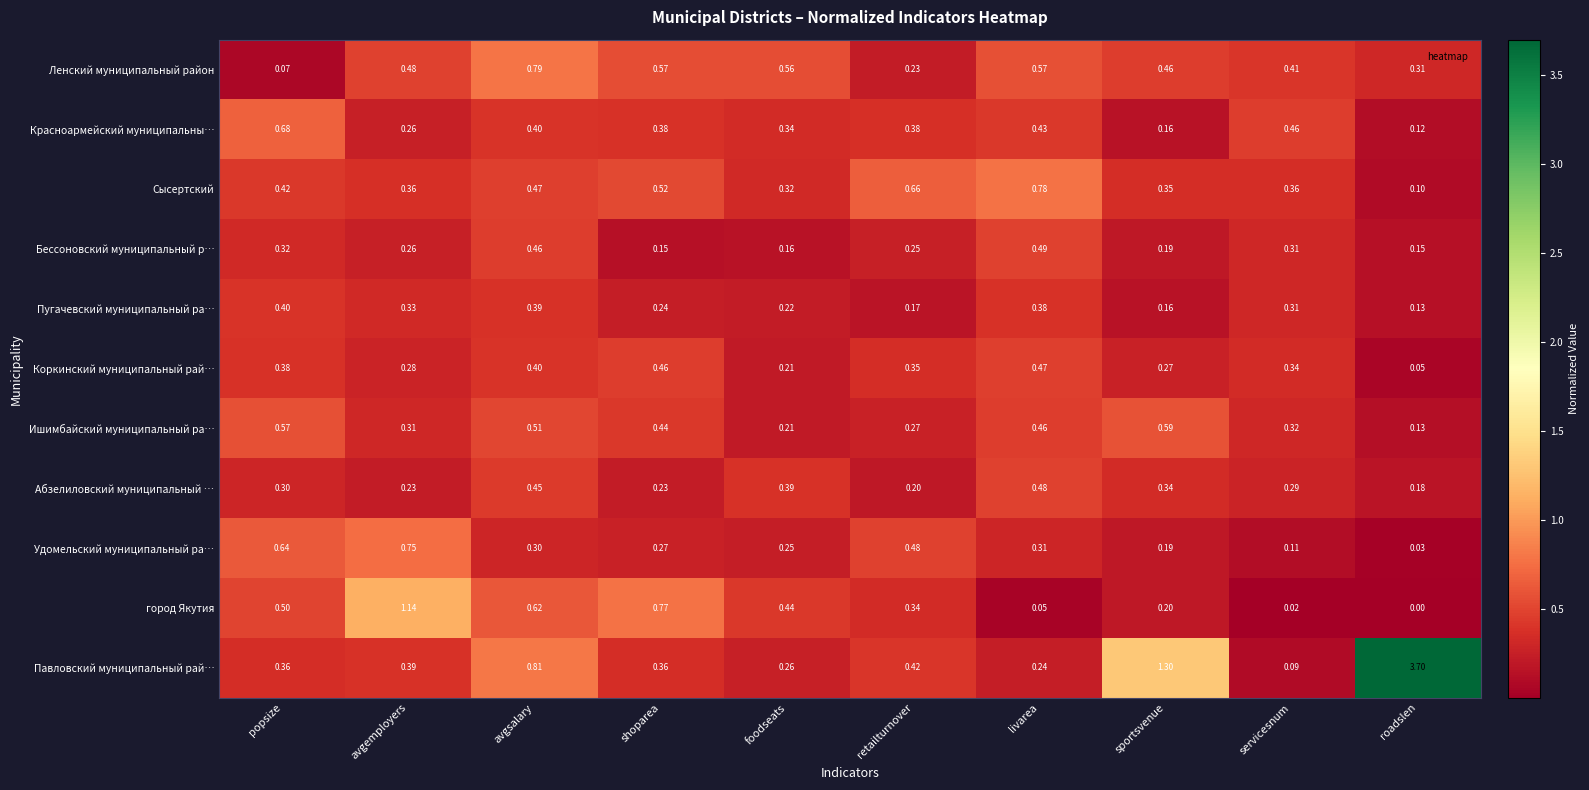

What is the total value across all series at sportsvenue?

4.2